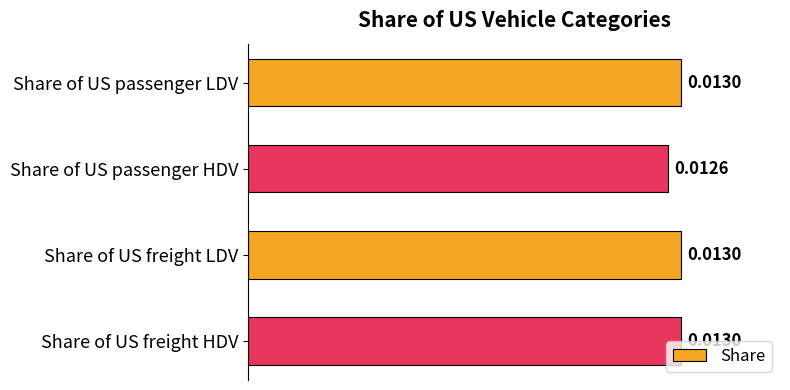

How many bars are there in total?

4